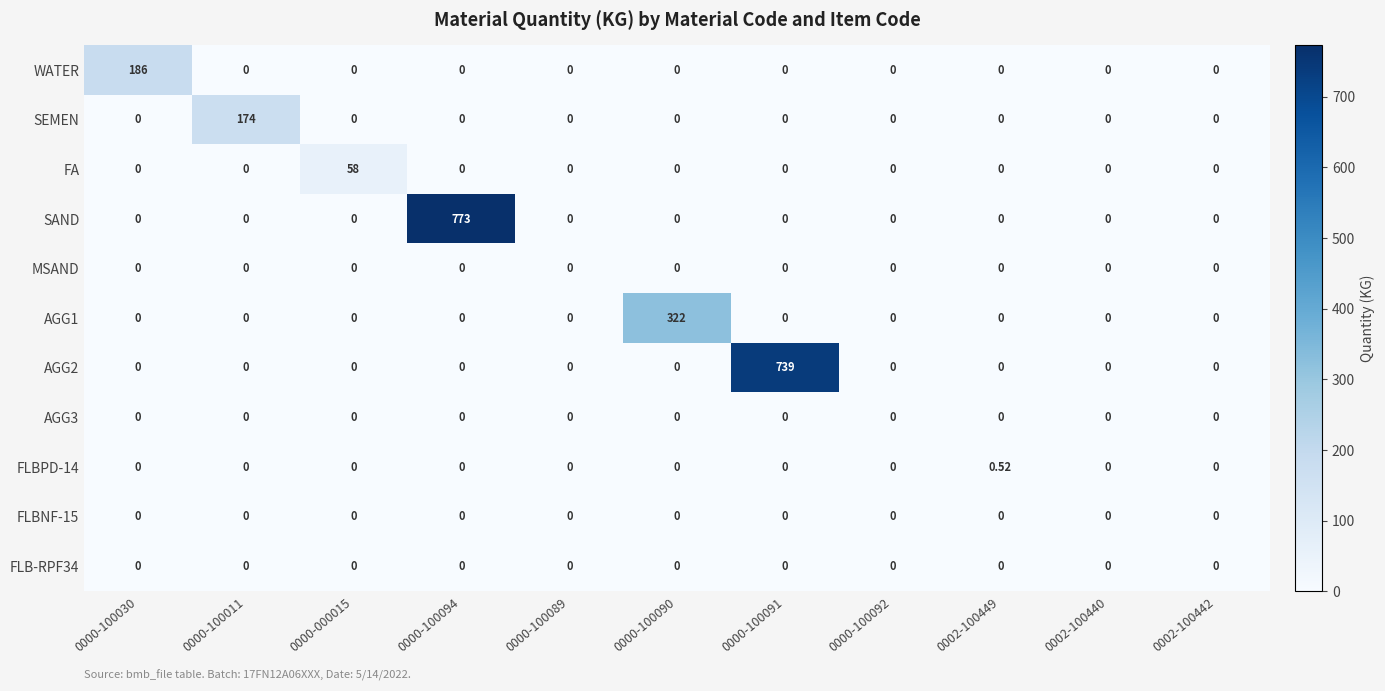

Which series has the largest range (max minus min)?

SAND